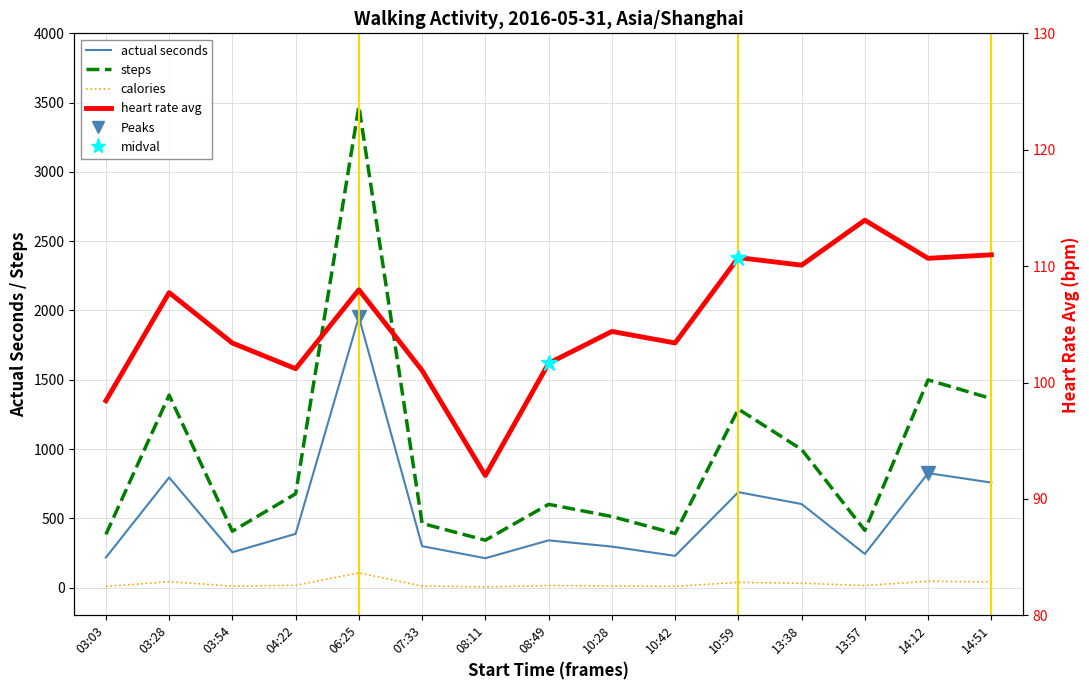

At which category is the sum across all series the highest?

06:25